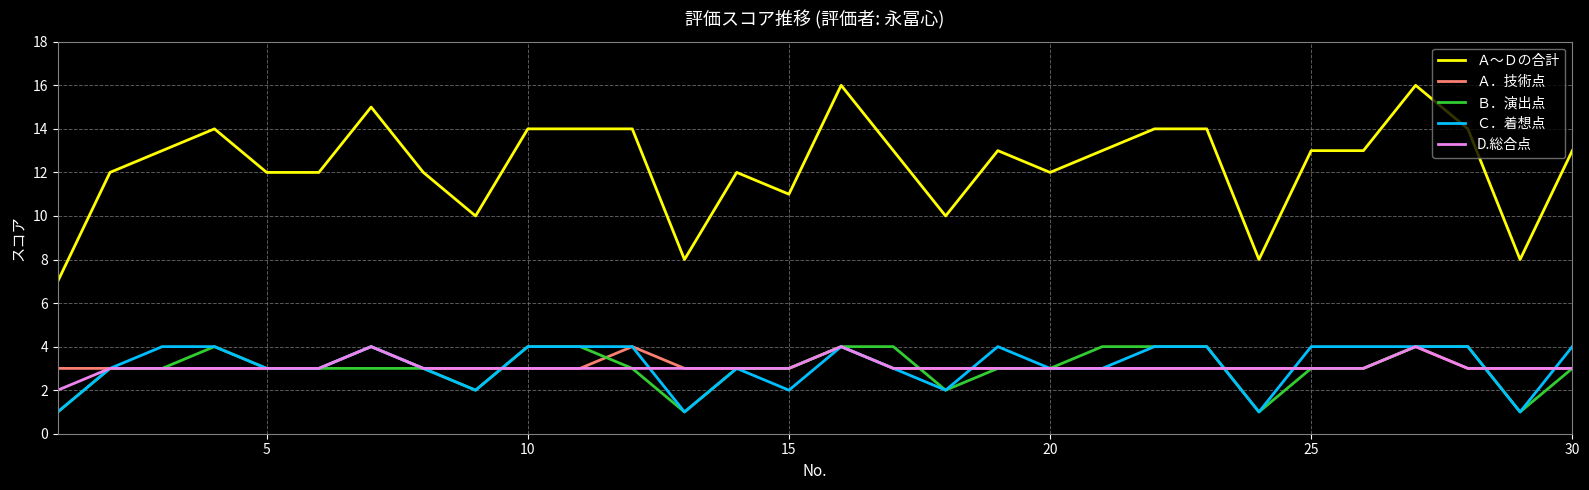

True or false: Ｂ．演出点 and Ａ～Ｄの合計 cross at least once.

False